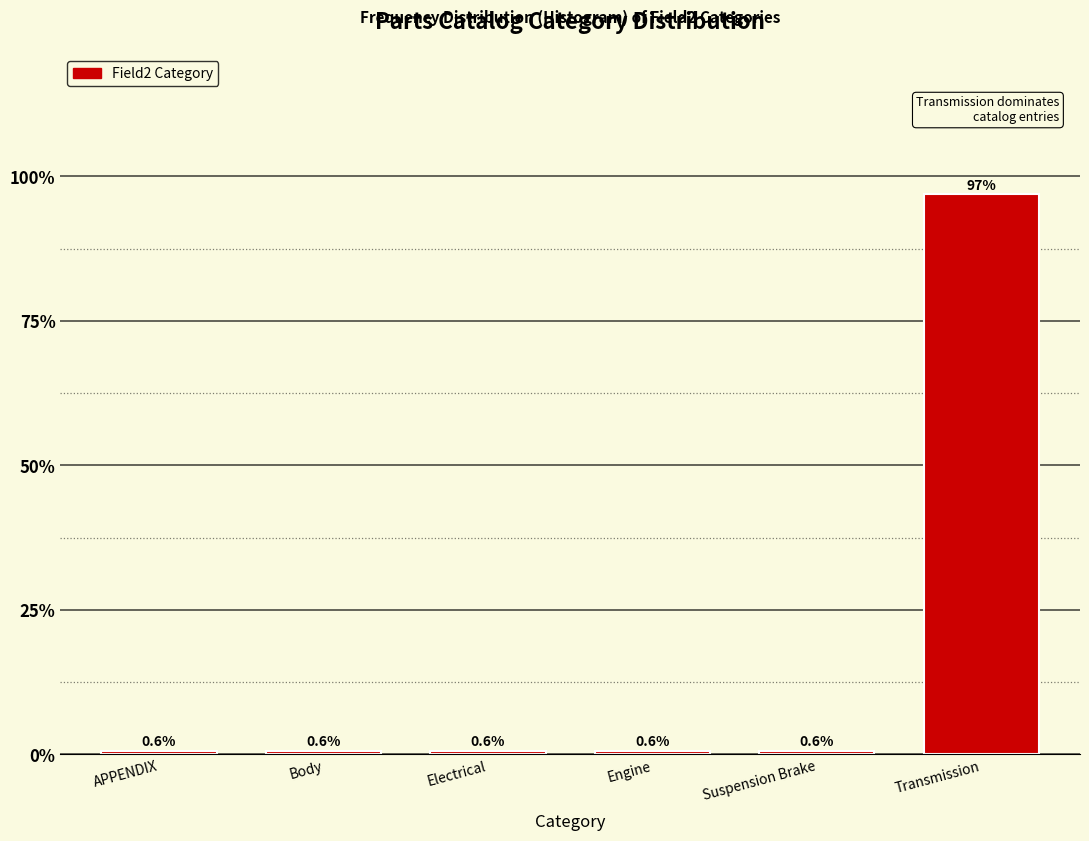

Reading right to left, what are all the values shown in this chart?

97.0	0.6	0.6	0.6	0.6	0.6